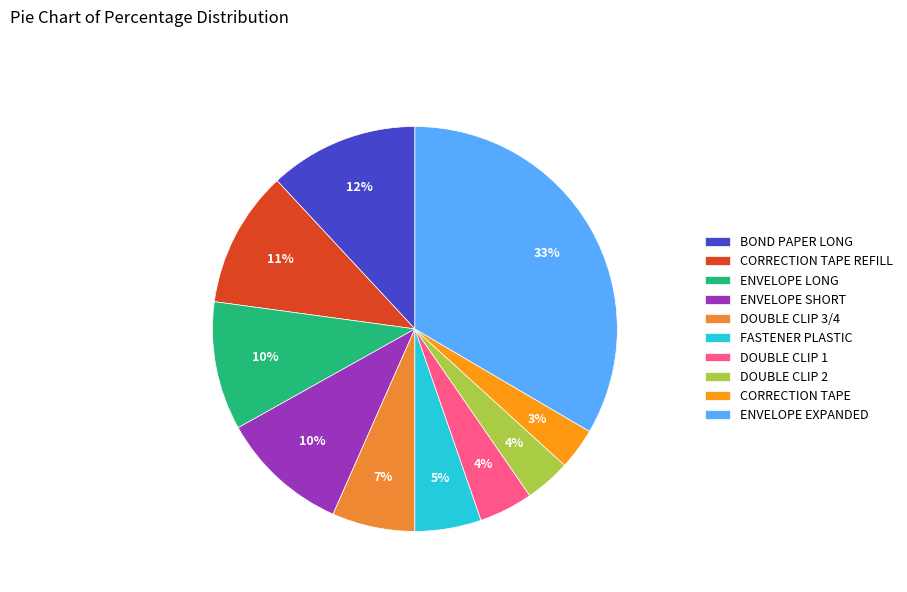

To the nearest percent, what percentage of the pie is CORRECTION TAPE REFILL?

11%